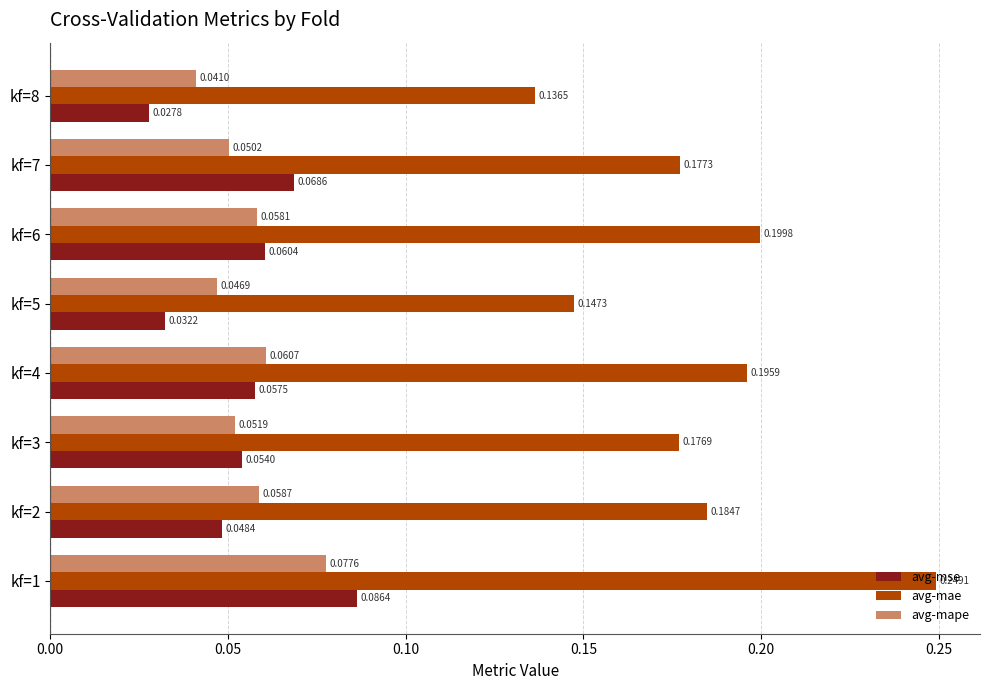

Rank the series by their maximum value, from highest to lowest.

avg-mae, avg-mse, avg-mape